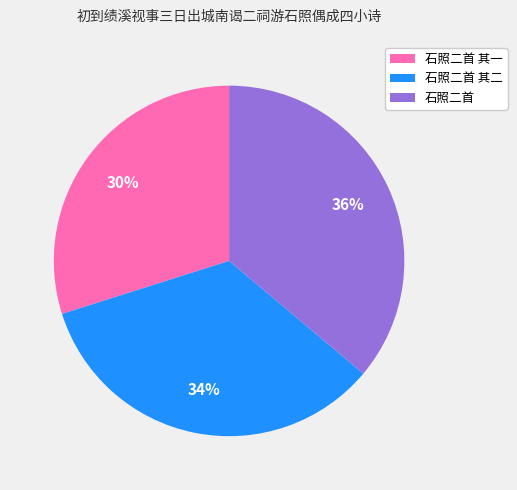

Rank the categories by value from highest to lowest.

石照二首, 石照二首 其二, 石照二首 其一